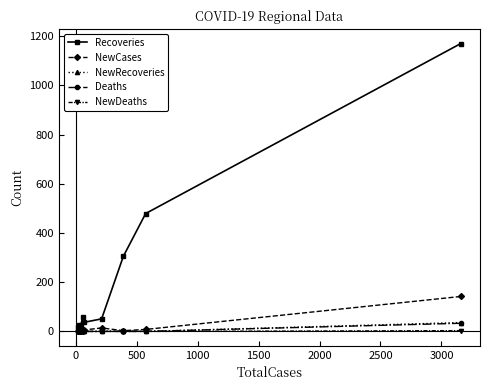

What are all the series names shown in the legend?

Recoveries, NewCases, NewRecoveries, Deaths, NewDeaths